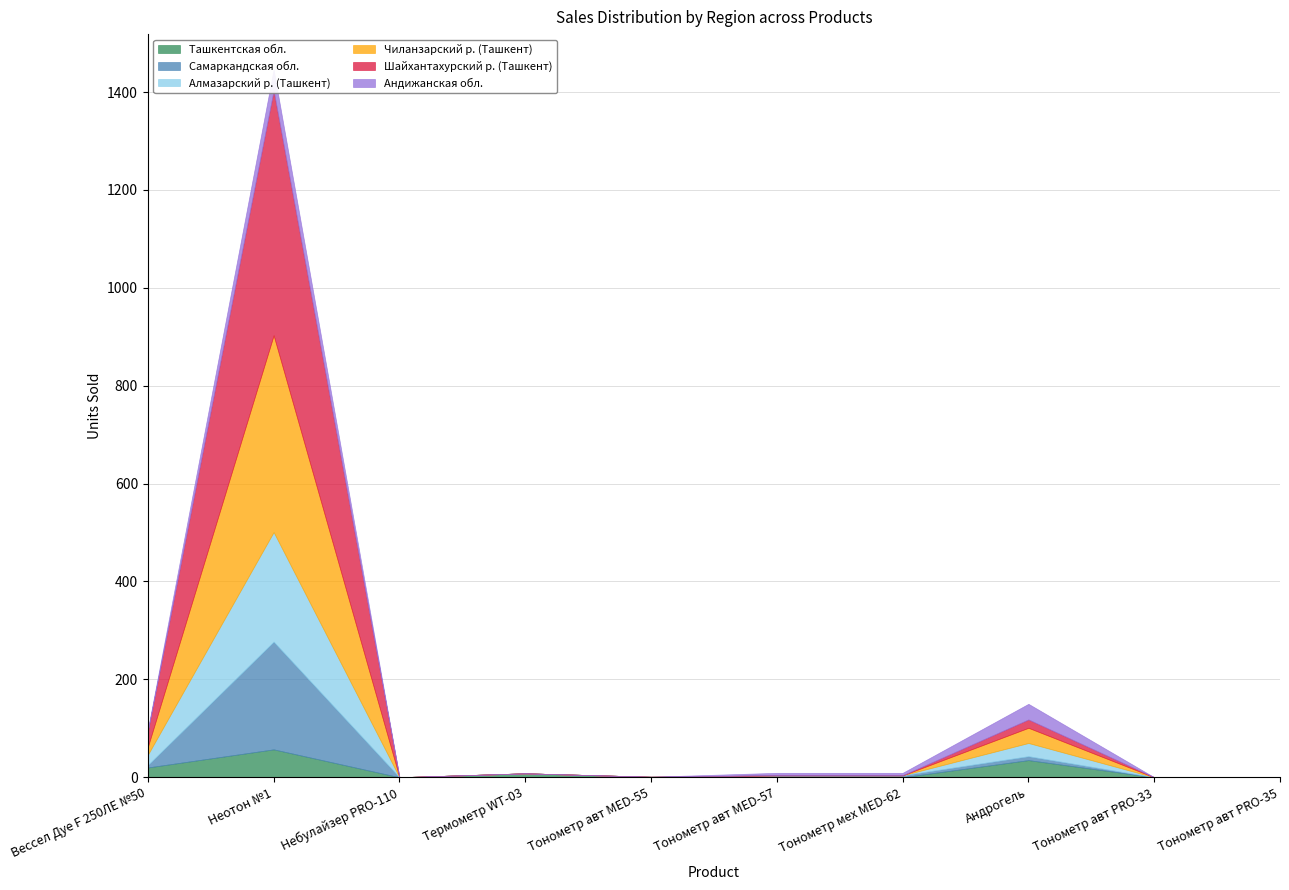

What position from the right is Тонометр мех MED-62?

4